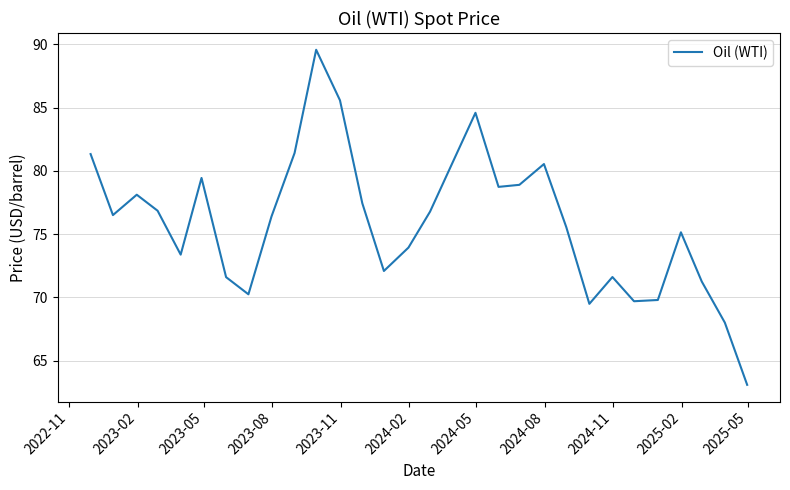

What is the smallest value displayed?

63.1